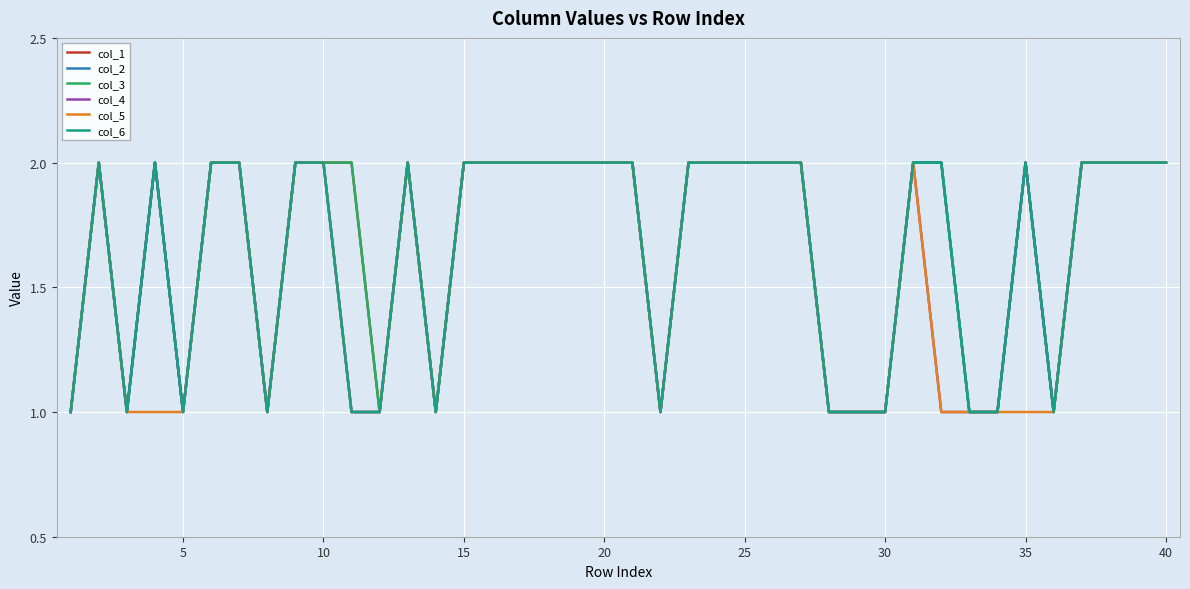

What is the difference between the maximum and minimum values in the col_3 series?

1